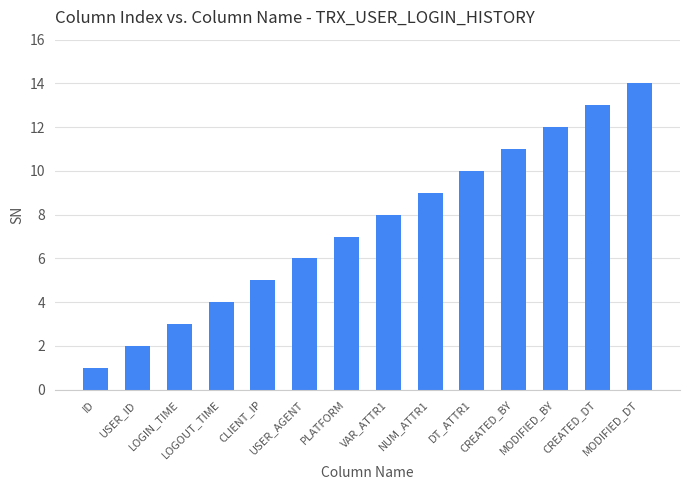

Reading right to left, what are all the values shown in this chart?

14	13	12	11	10	9	8	7	6	5	4	3	2	1